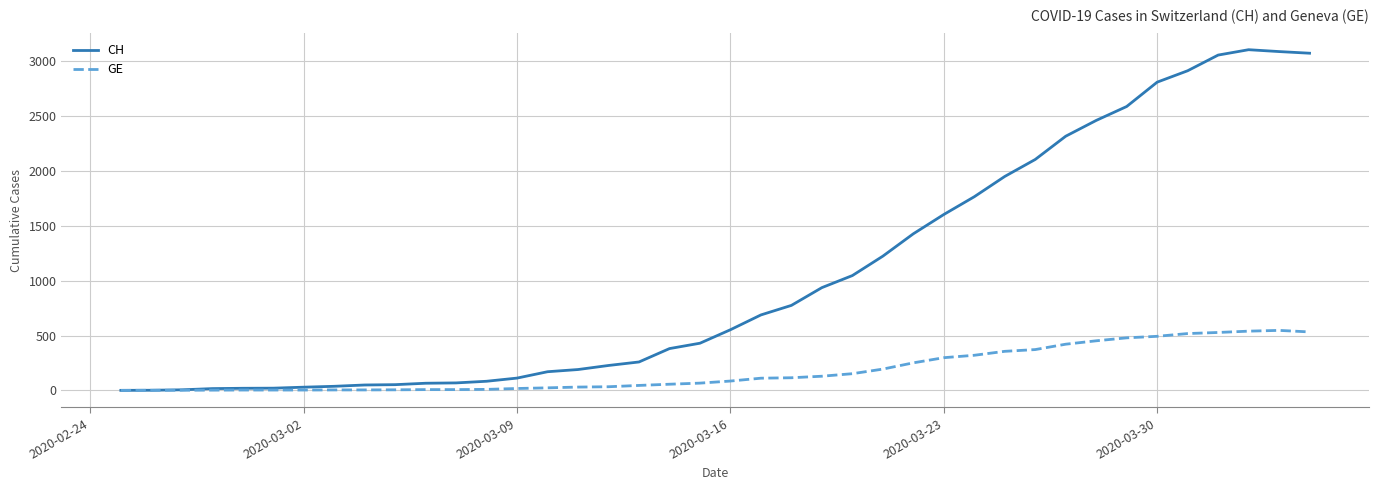

Which series has the widest spread of values?

CH